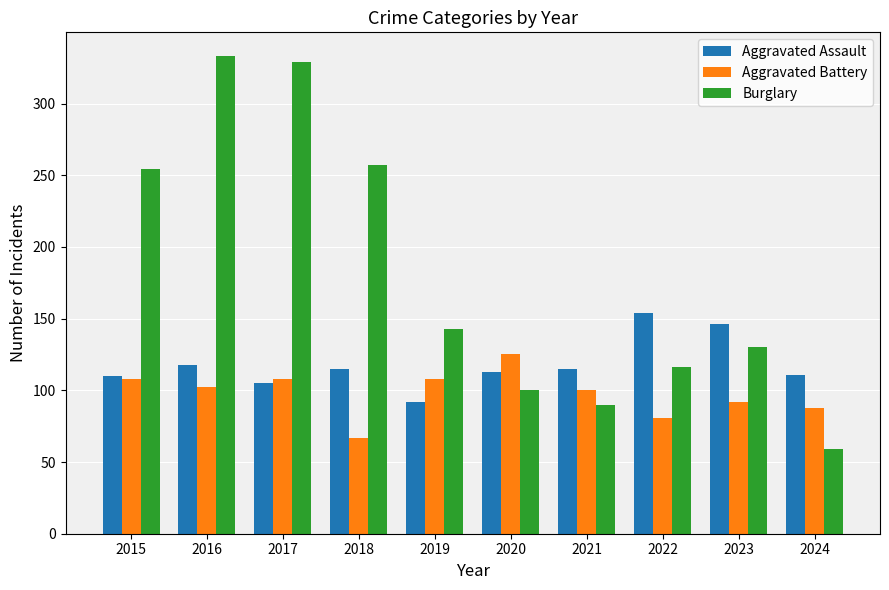

At which category is the sum across all series the highest?

2016